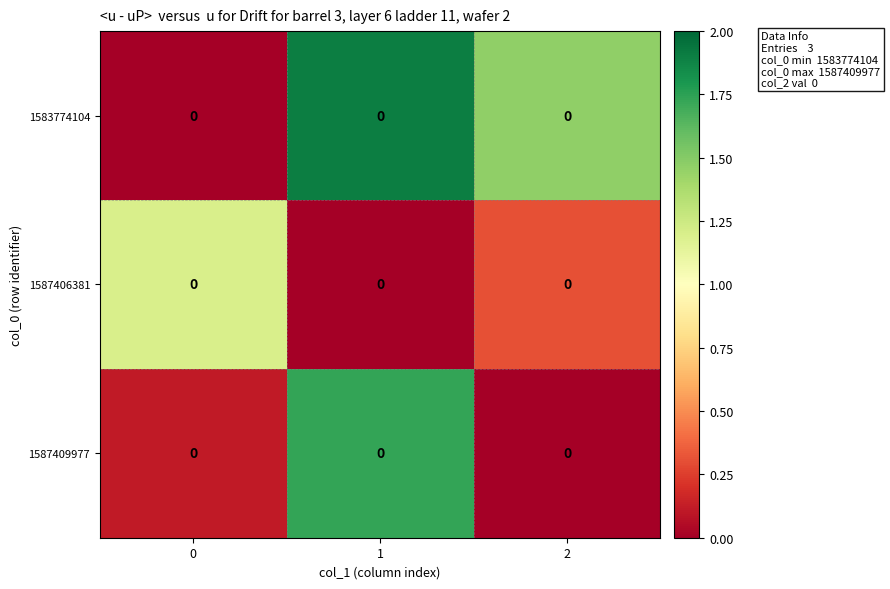

How many positive values does the 1587406381 series have?

2